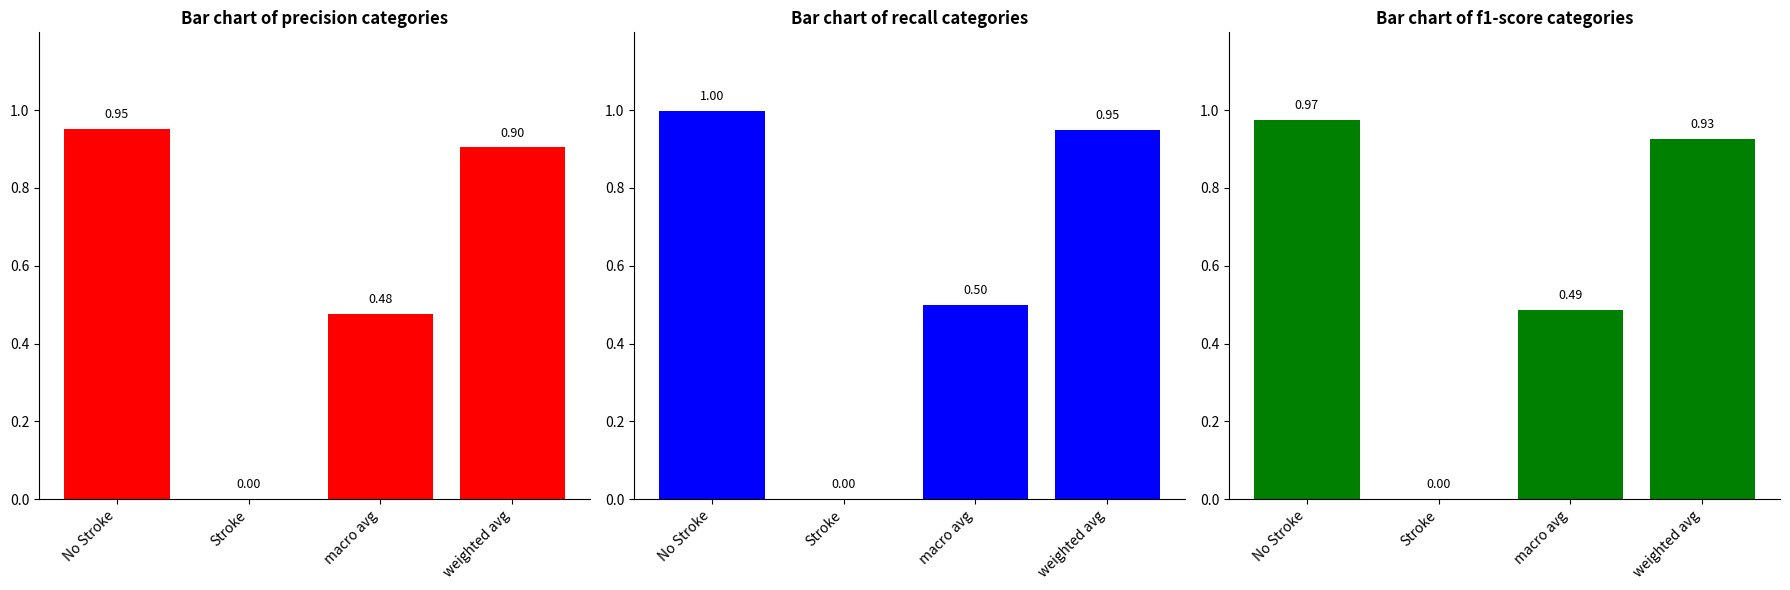

Reading left to right, transcribe all the data shown in this chart.

precision: 1.0	0.0	0.5	0.9
recall: 1.0	0.0	0.5	1.0
f1-score: 1.0	0.0	0.5	0.9